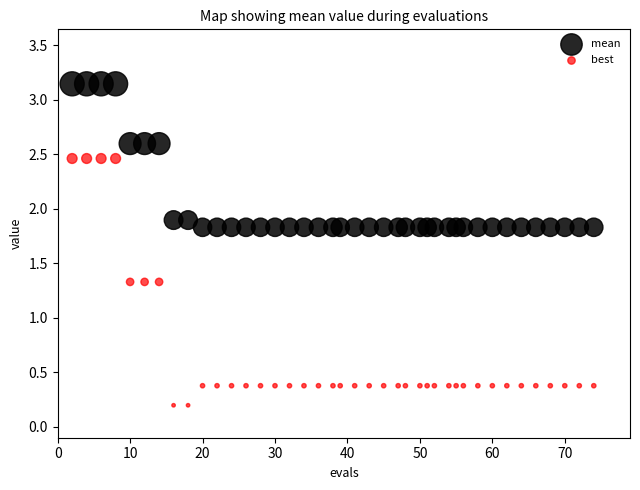

What are all the series names shown in the legend?

mean, best